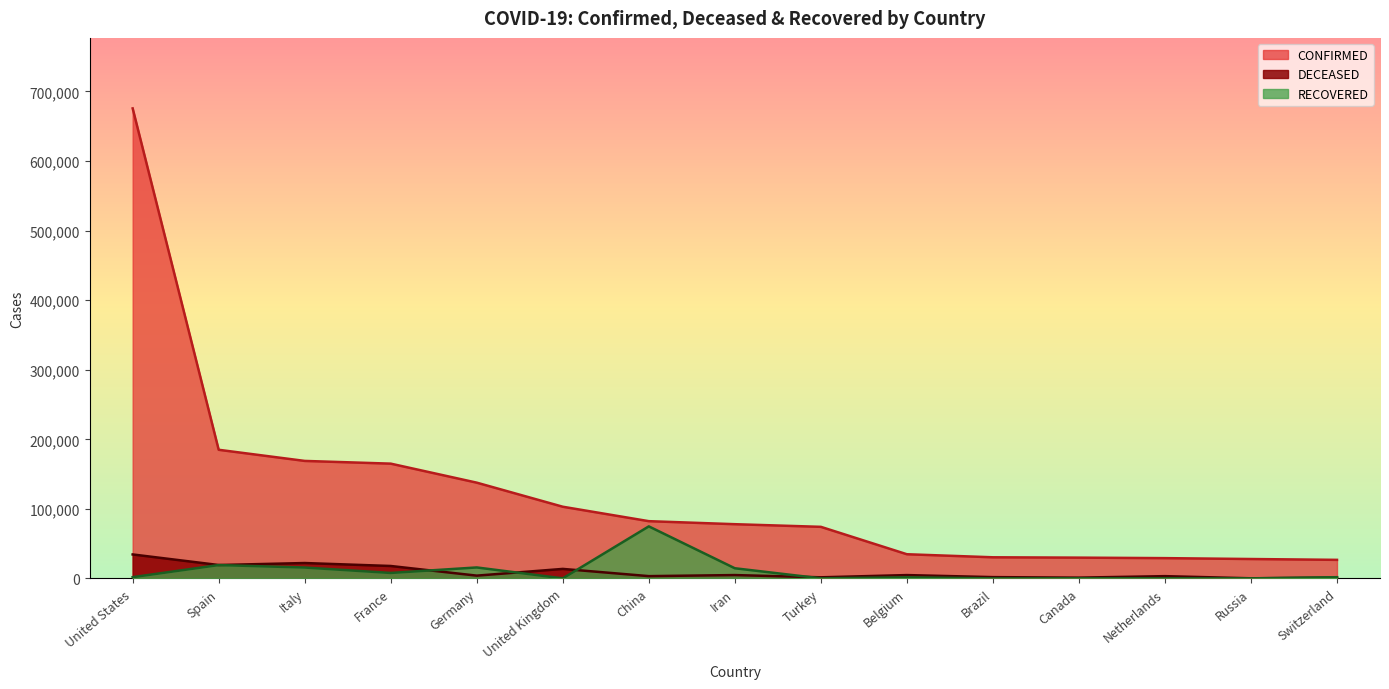

What is the smallest value displayed?

121